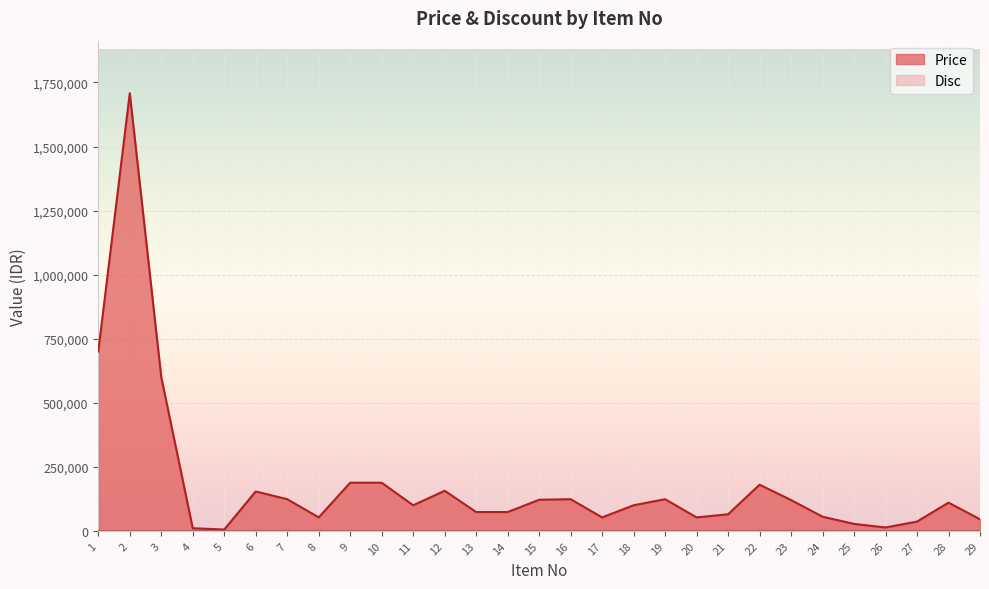

How many categories are shown in the chart?

29